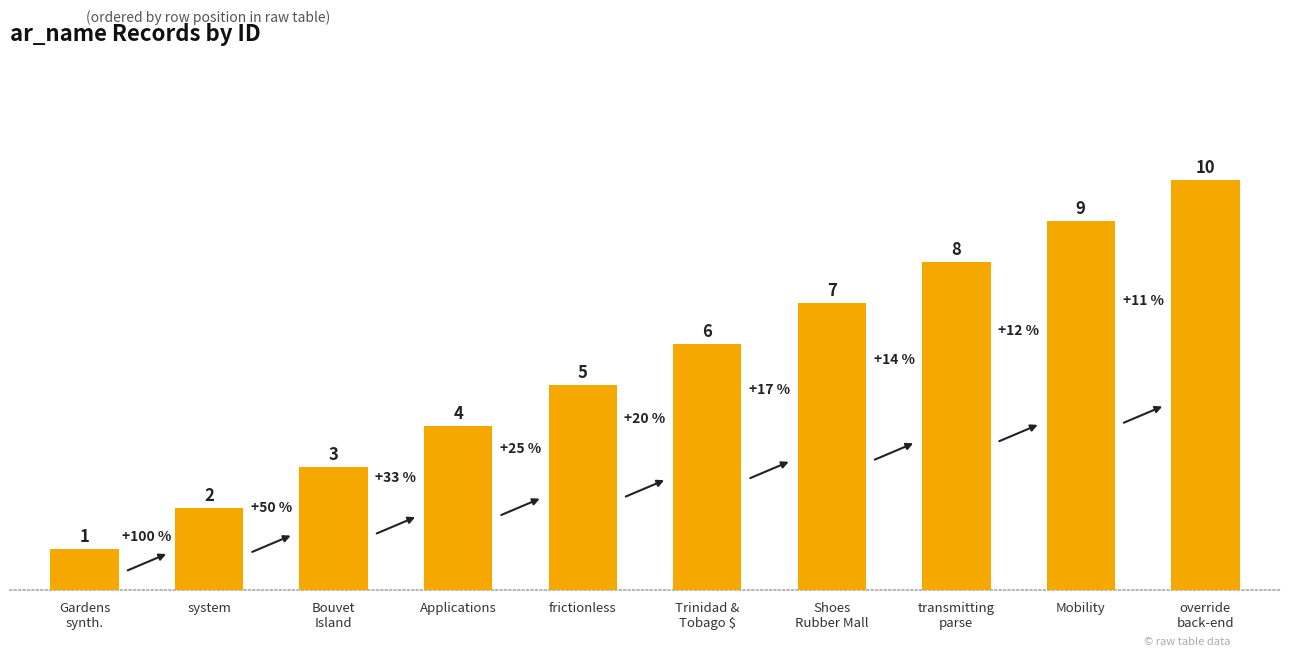

Are the bars horizontal?

No